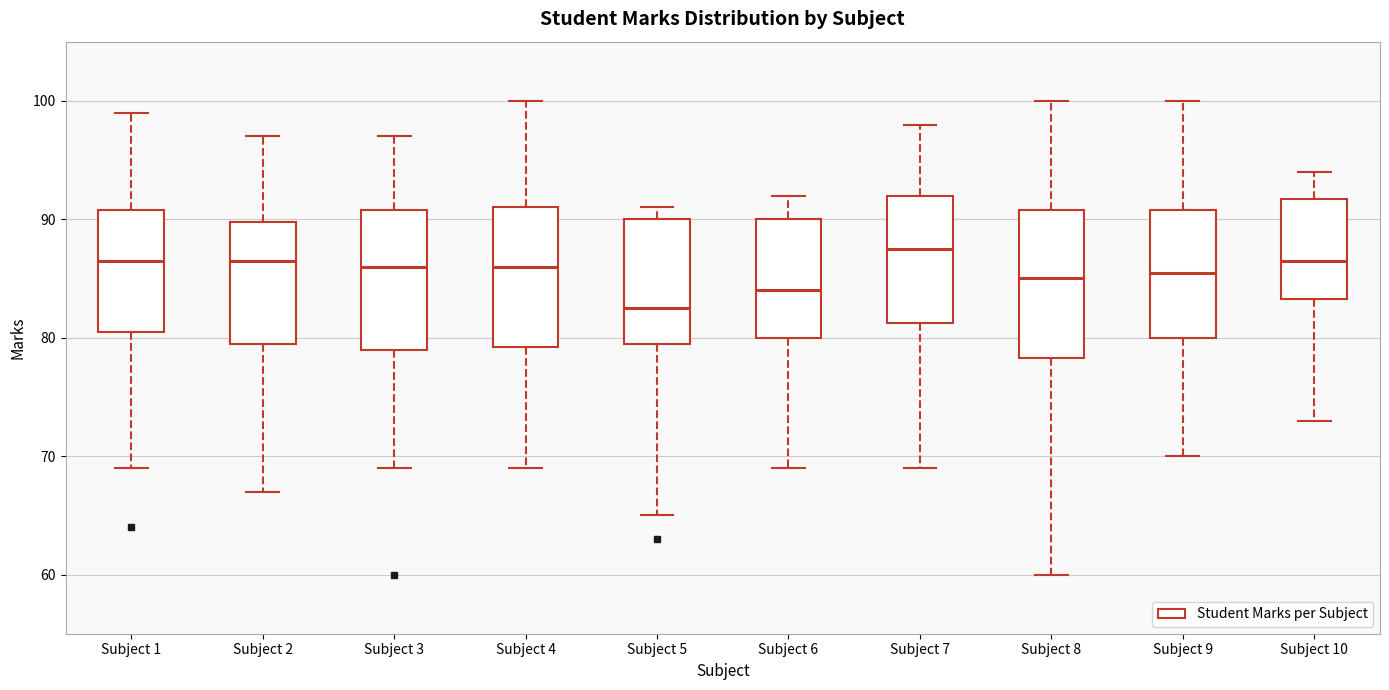

Reading left to right, transcribe this box plot: for each box, give where its median line is, the range the box spans, and where its two whiskers end, as read against the y-axis. The values are not printed on the chart, so give them approximately, as read against the axis.

Subject 1: median 87, box 81 to 91, whiskers 69 to 99
Subject 2: median 87, box 80 to 90, whiskers 67 to 97
Subject 3: median 86, box 79 to 91, whiskers 69 to 97
Subject 4: median 86, box 79 to 91, whiskers 69 to 100
Subject 5: median 83, box 80 to 90, whiskers 65 to 91
Subject 6: median 84, box 80 to 90, whiskers 69 to 92
Subject 7: median 88, box 81 to 92, whiskers 69 to 98
Subject 8: median 85, box 78 to 91, whiskers 60 to 100
Subject 9: median 86, box 80 to 91, whiskers 70 to 100
Subject 10: median 87, box 83 to 92, whiskers 73 to 94